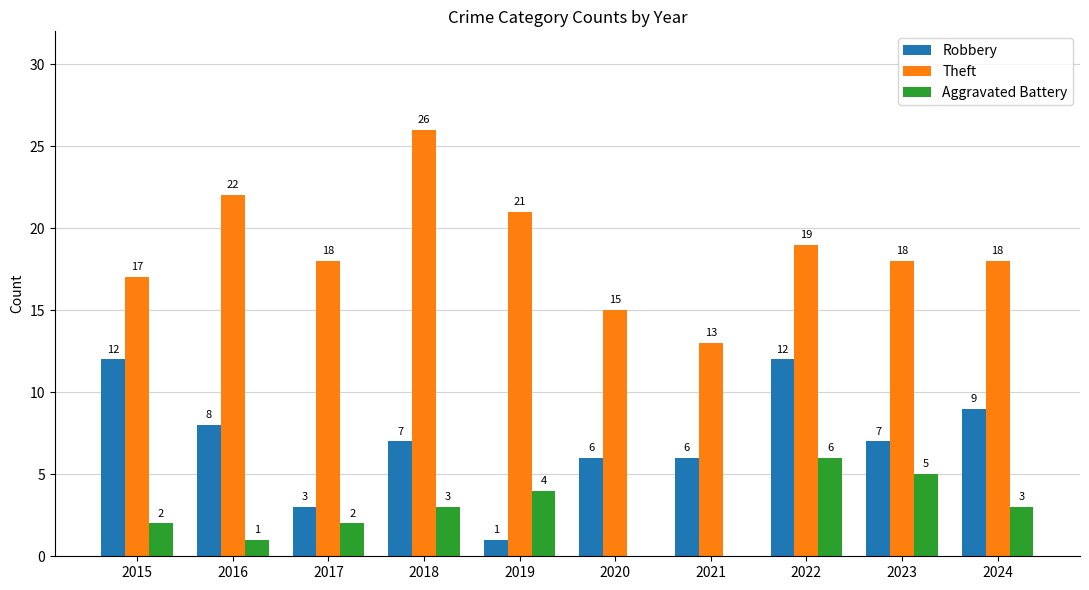

Which series has the largest total across all categories?

Theft